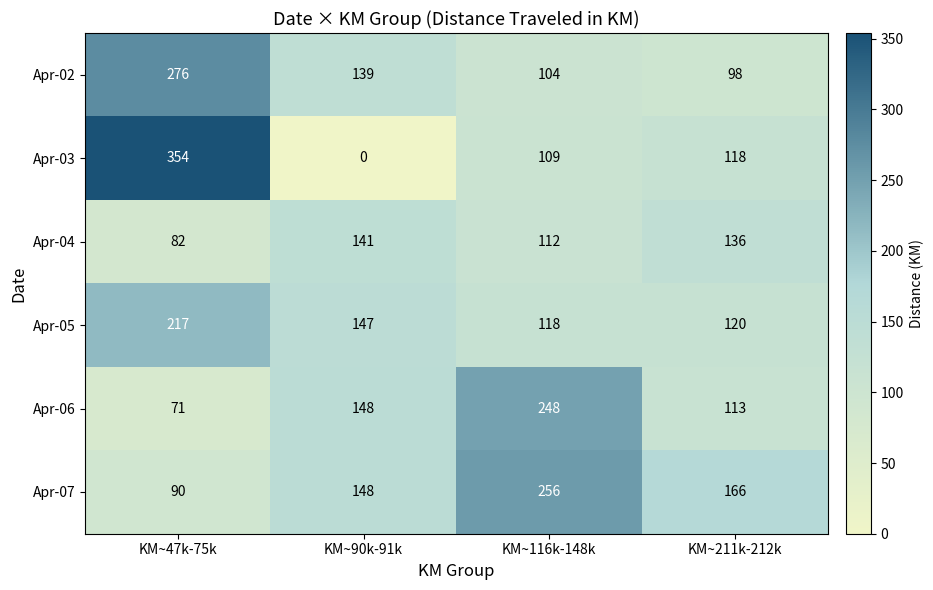

What is the maximum value for Apr-07?

256